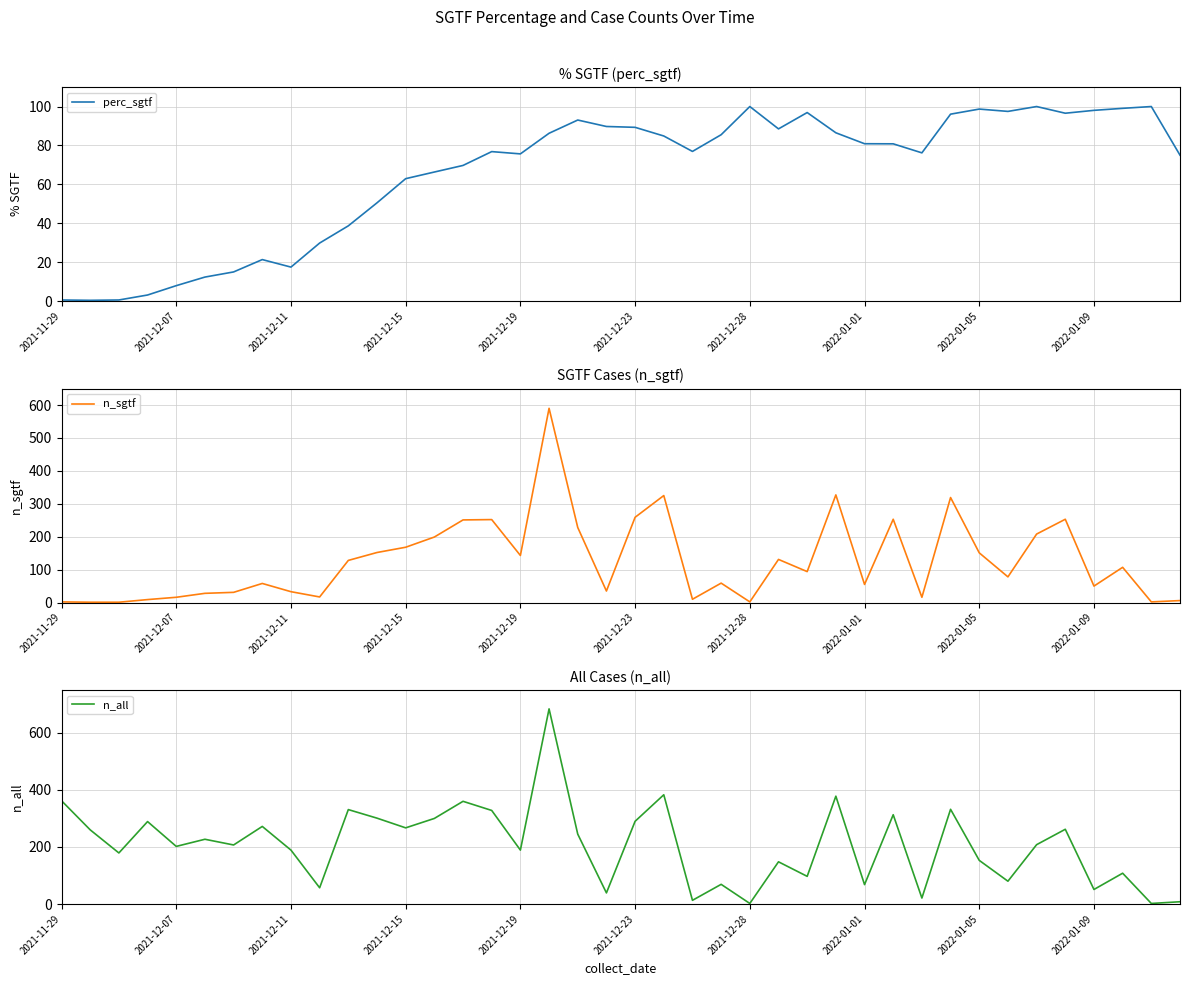

What is the maximum value for perc_sgtf?

100.0